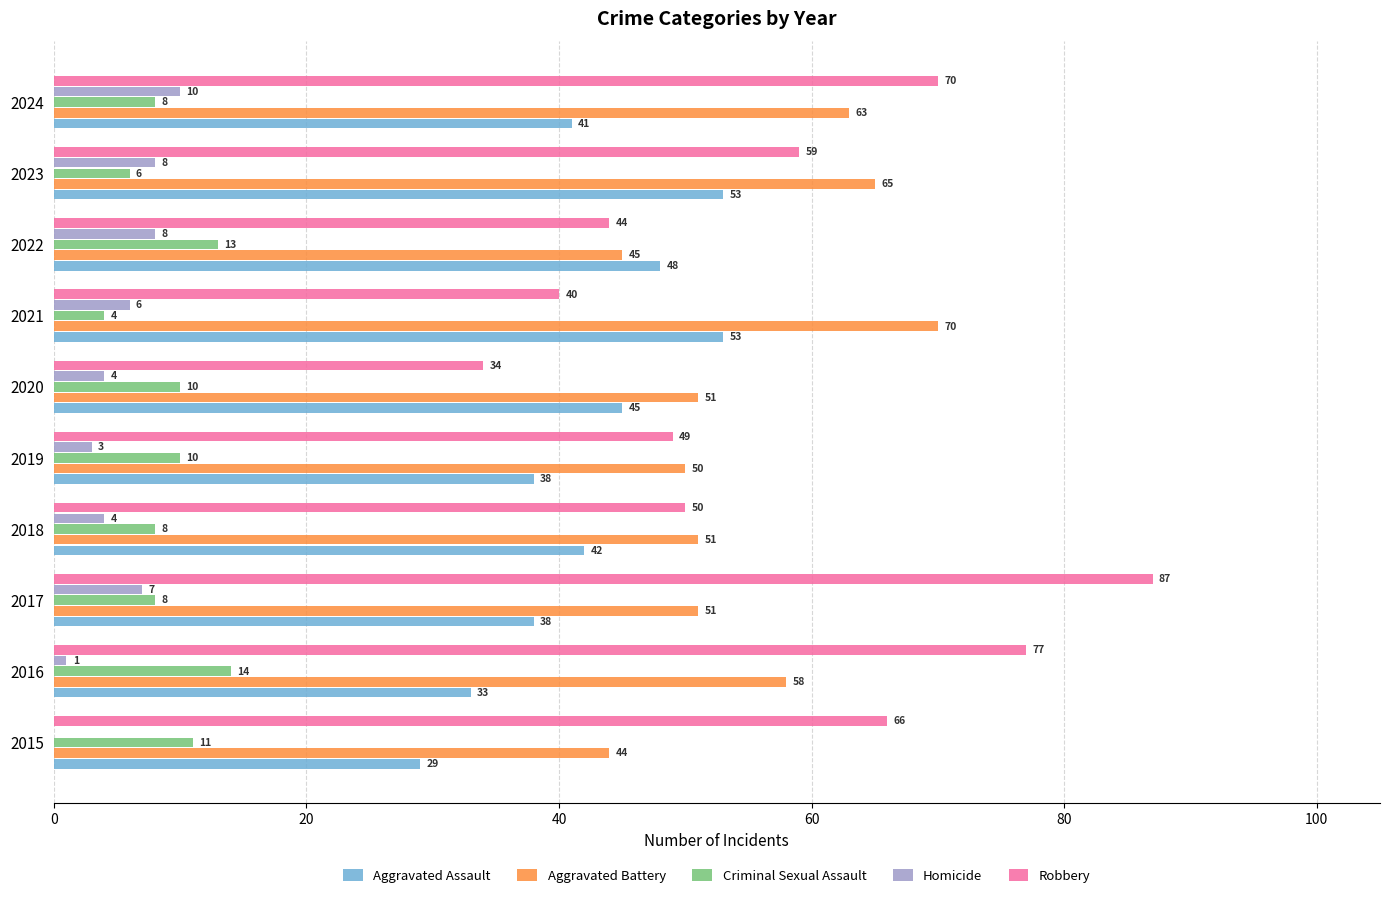

Which category has the highest value in the Robbery series?

2017